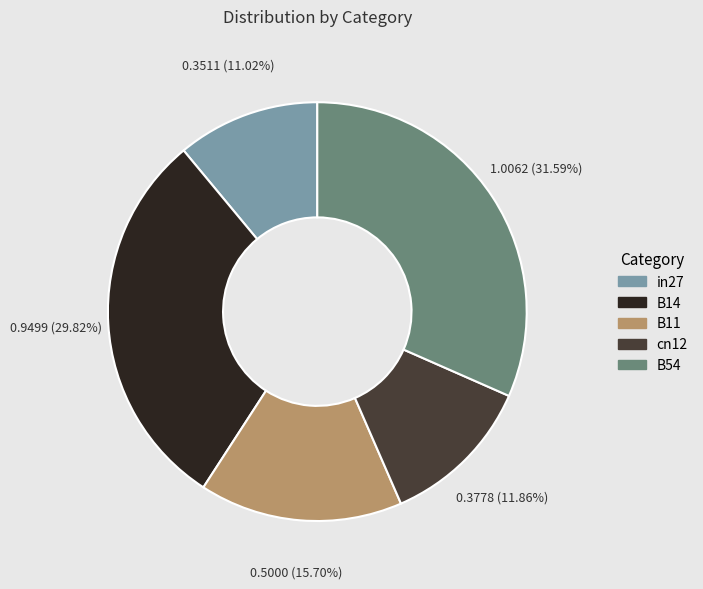

To the nearest percent, what percentage of the pie is B54?

32%